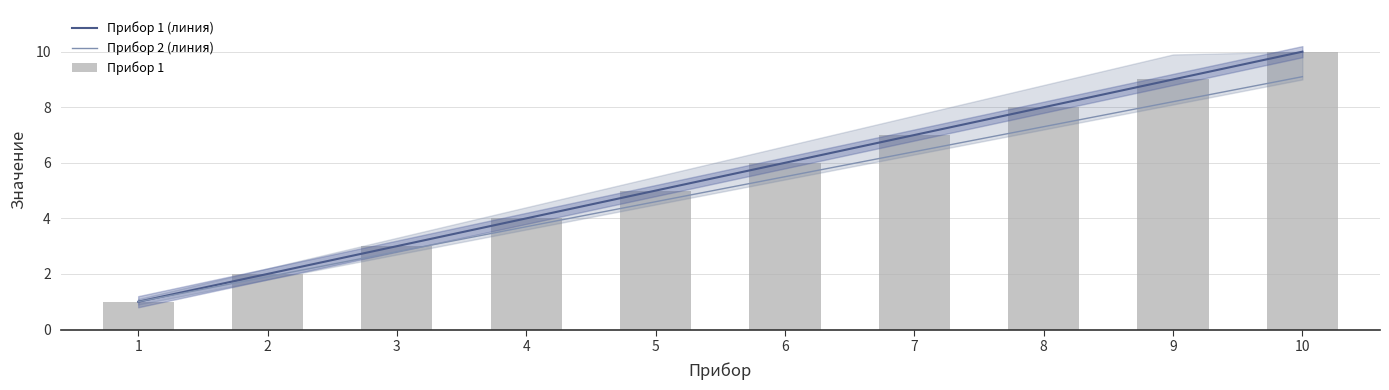

At which label is Прибор 1 closest to 5?

5